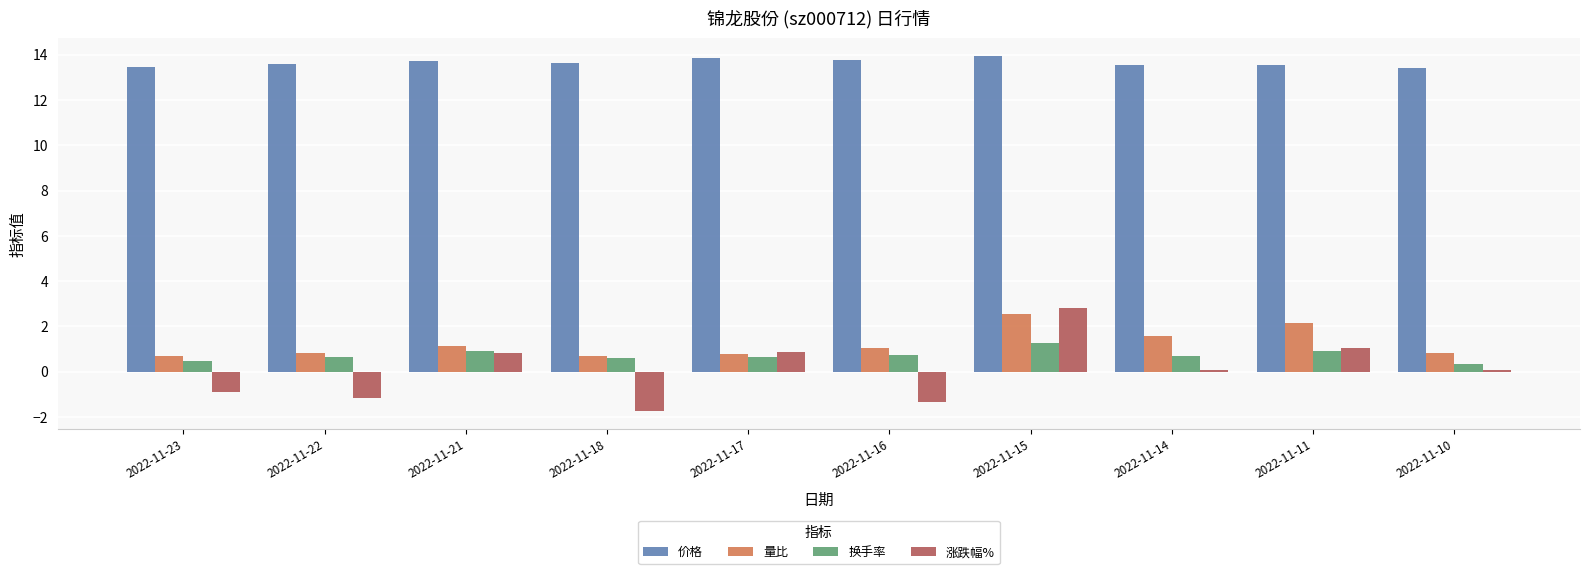

At which category is the sum across all series the highest?

2022-11-15